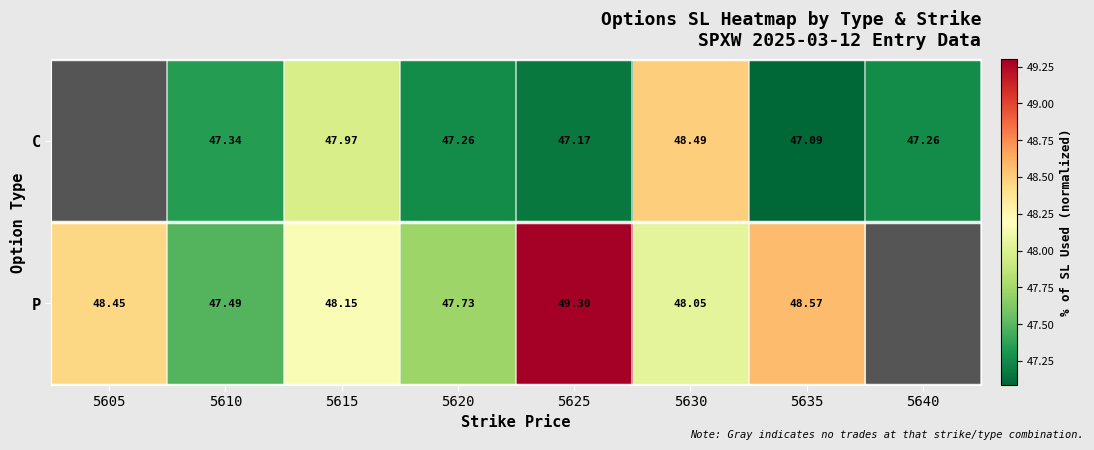

Rank the series at 5610 from highest to lowest value.

P, C